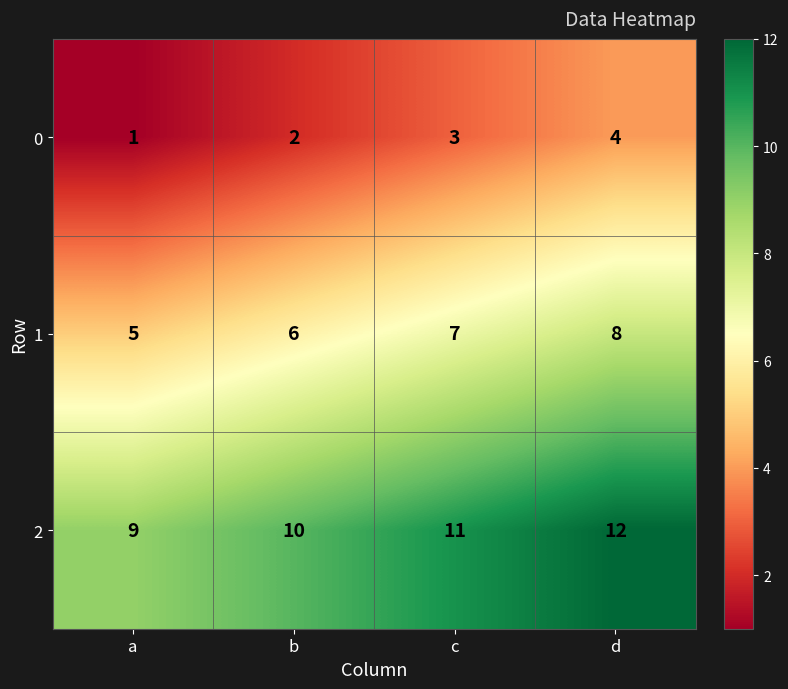

Is it true that 1 equals 10 at b?

False